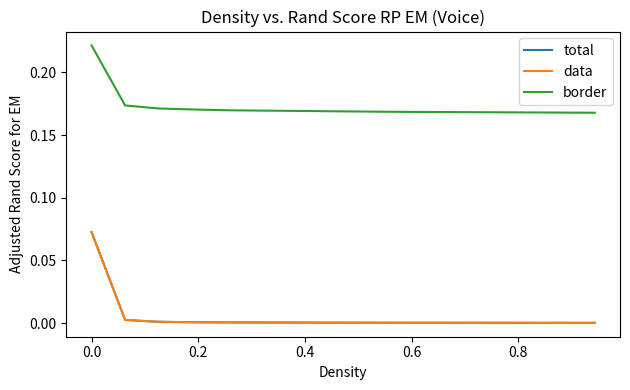

Does the chart display data point markers on the line(s)?

No